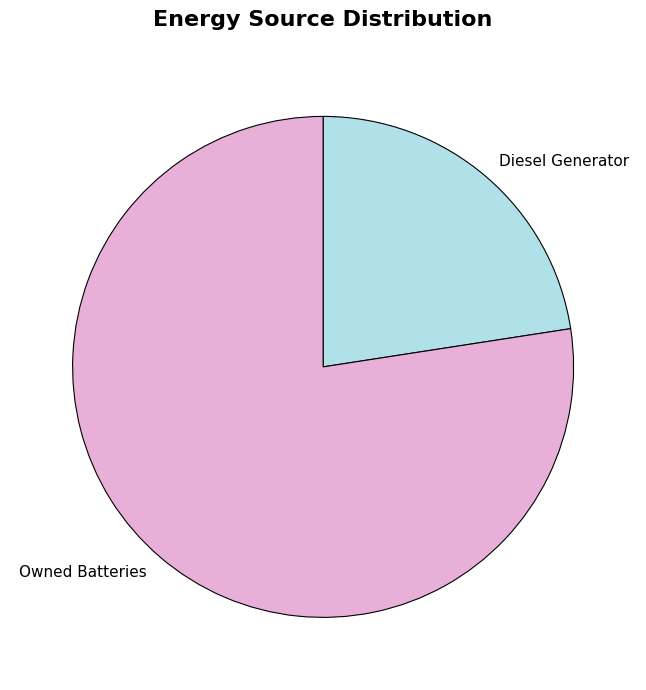

Is it true that Diesel Generator is 16% of the pie?

False